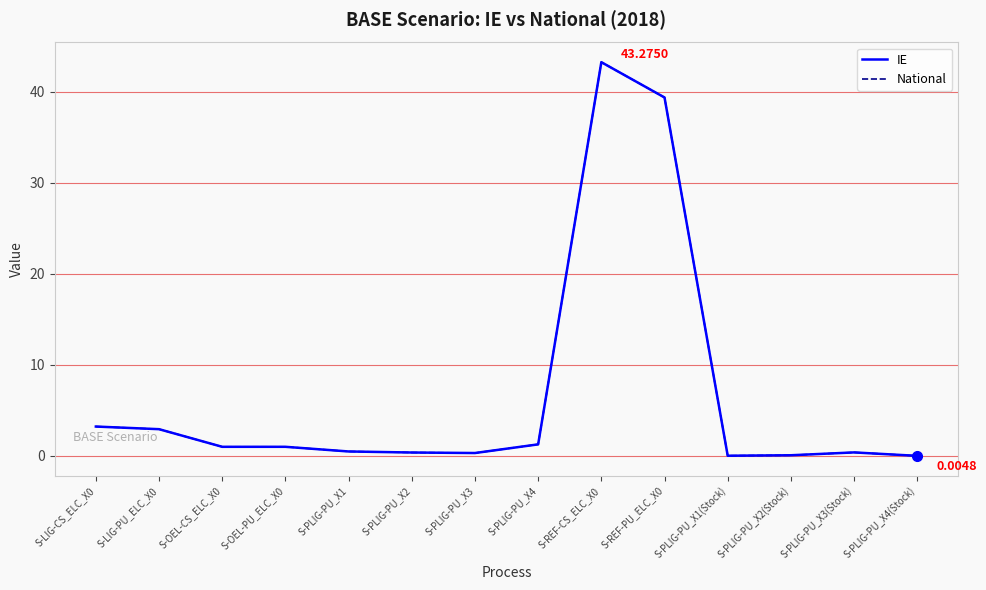

What value does the National series have at S-PLIG-PU_X4?

1.3